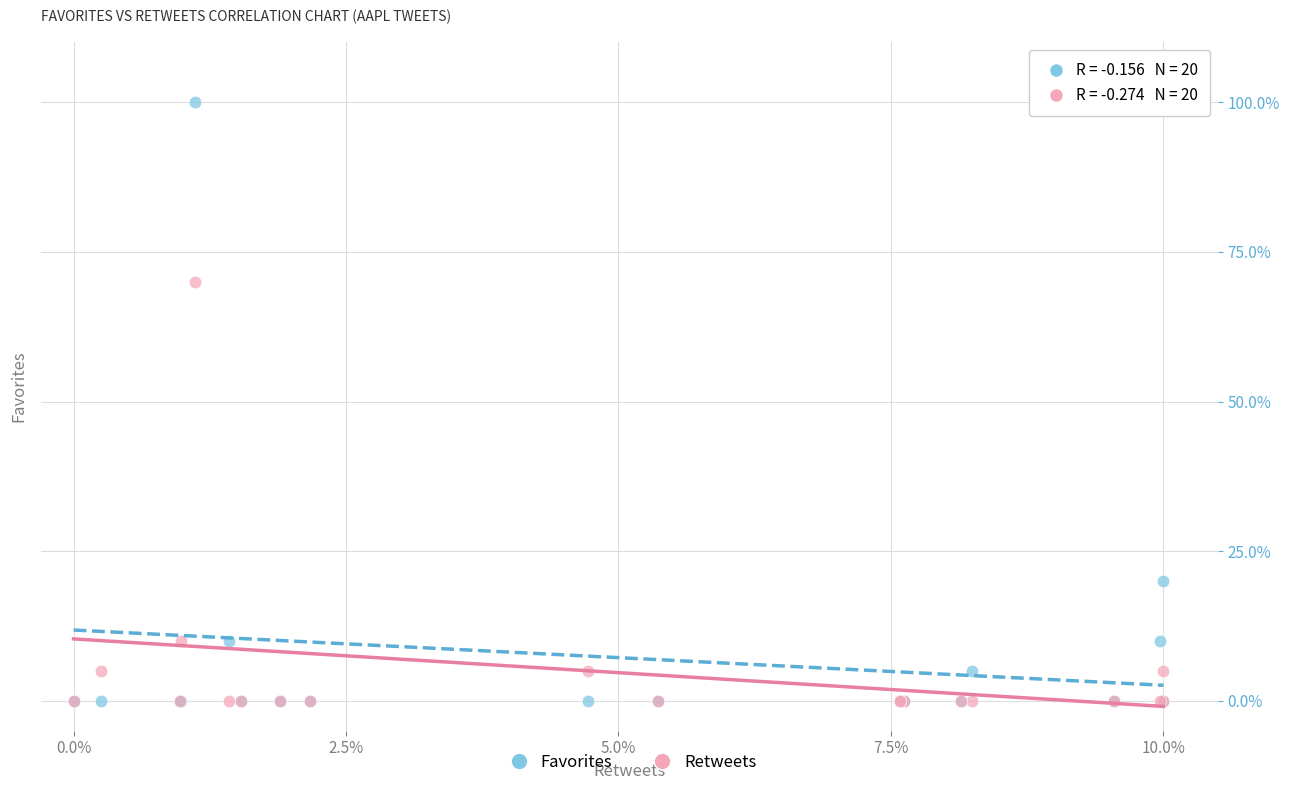

Which series reaches the maximum Y coordinate?

Favorites